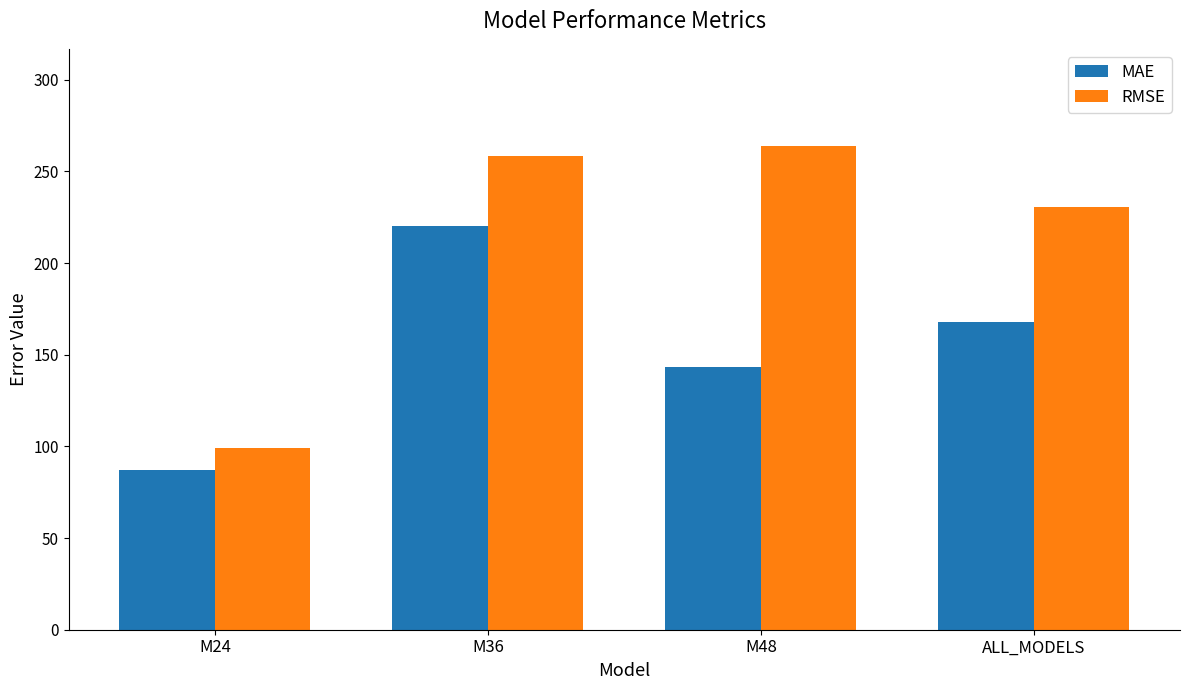

Reading left to right, transcribe all the data shown in this chart.

MAE: 87.2	220.4	143.3	167.8
RMSE: 99.2	258.5	264.1	230.9